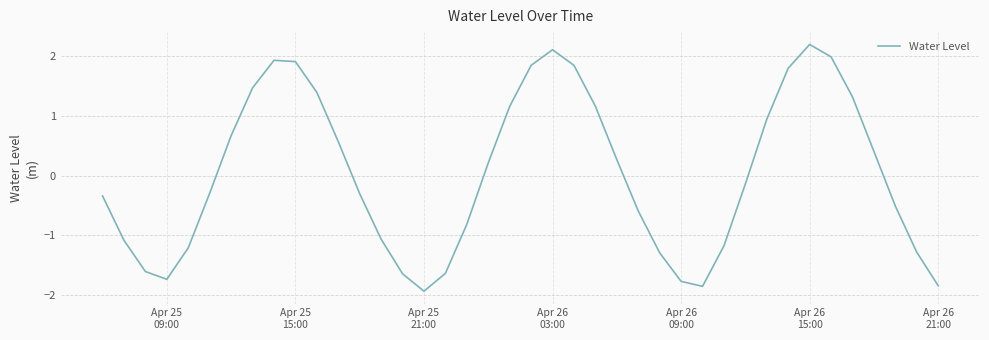

What is the sum of all values?

1.0